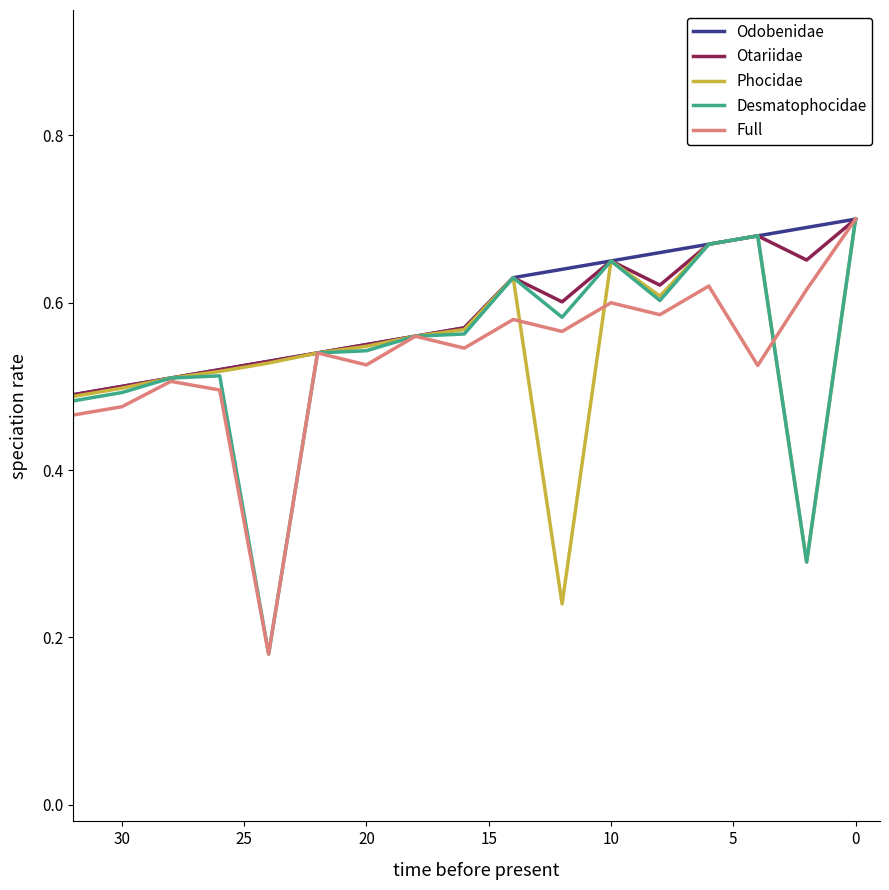

What are all the series names shown in the legend?

Odobenidae, Otariidae, Phocidae, Desmatophocidae, Full